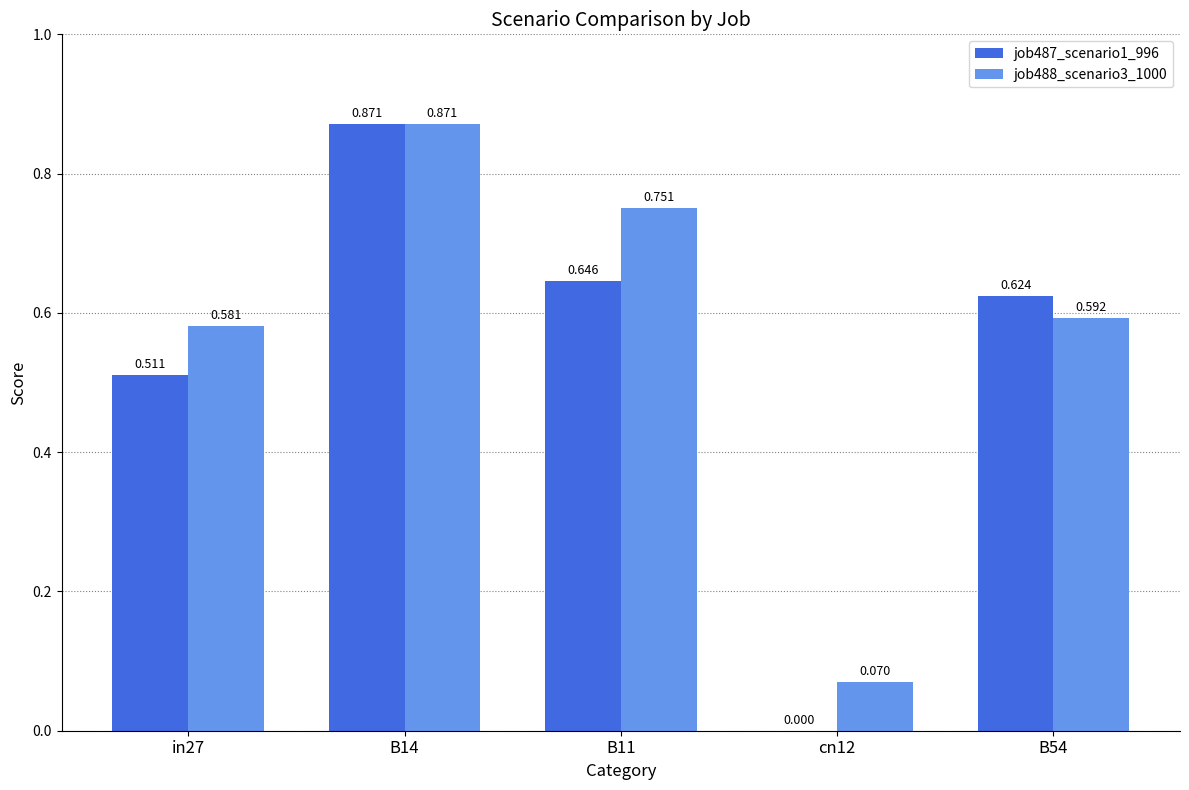

Is the value of job488_scenario3_1000 at cn12 greater than the value of job487_scenario1_996 at cn12?

Yes